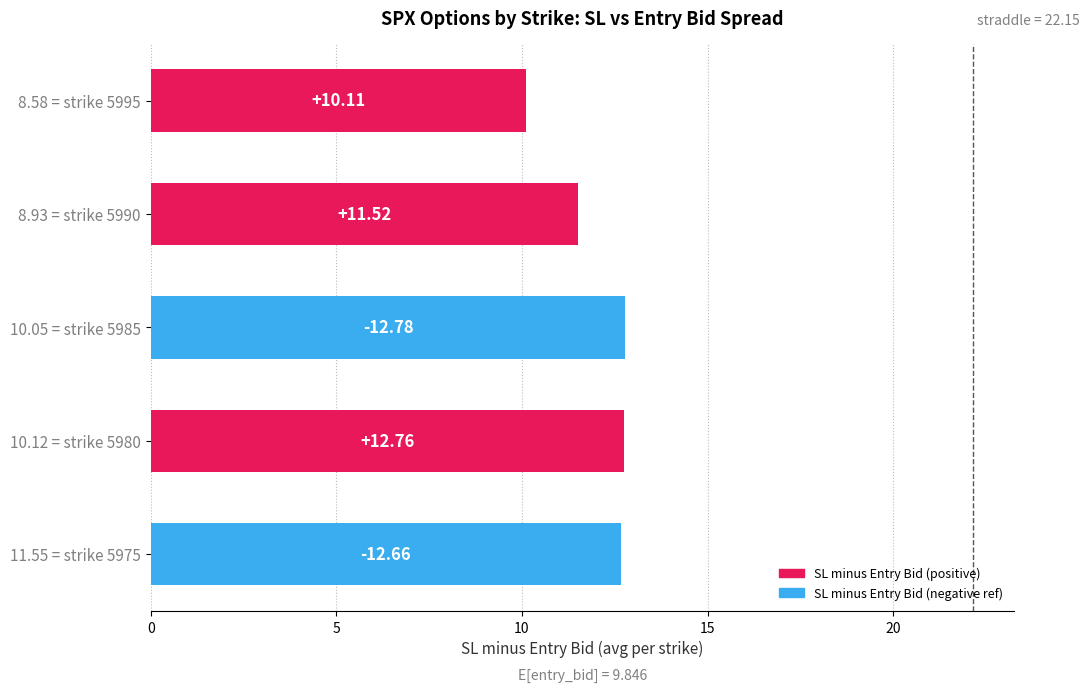

Does the chart contain stacked bars?

No